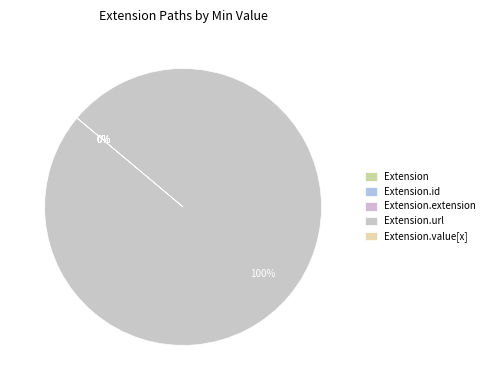

True or false: Extension.id accounts for 6% of the total.

False